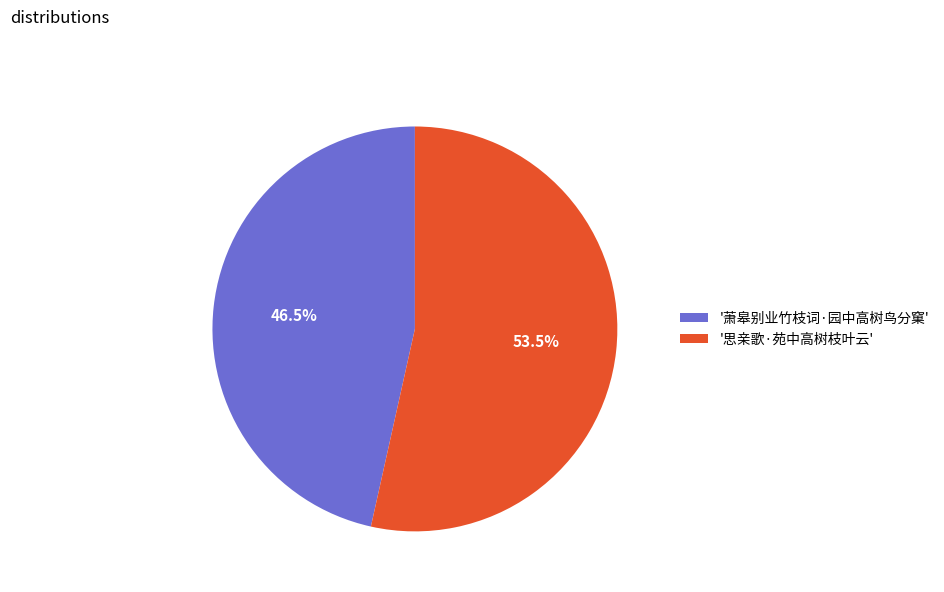

What percentage do '思亲歌·苑中高树枝叶云' and '萧皋别业竹枝词·园中高树鸟分窠' together represent?

100.0%